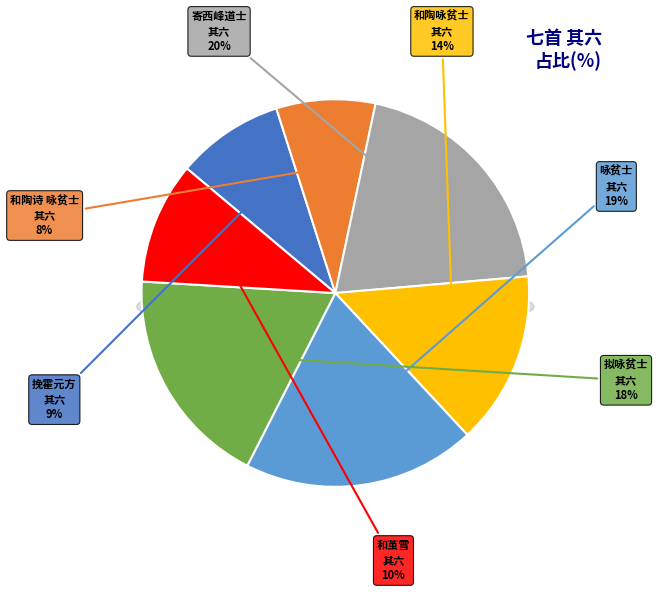

Which category has the biggest portion of the pie?

寄西峰道士七首 其六